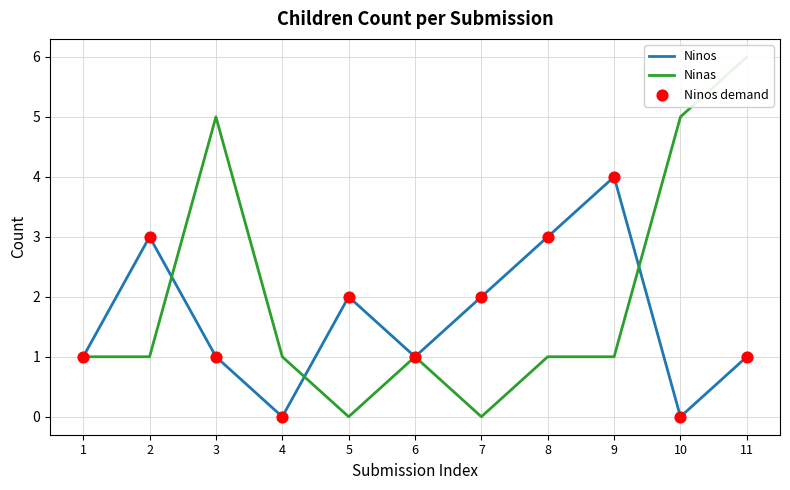

At how many categories does at least one series exceed 3?

4